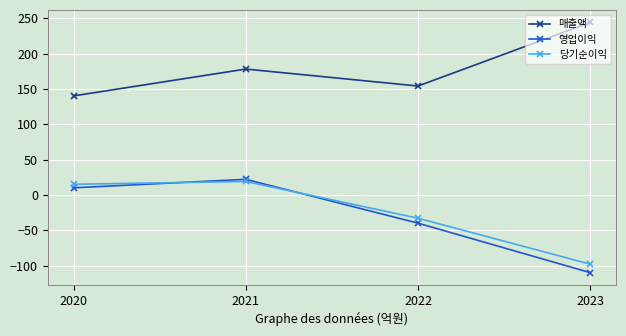

What is the smallest value displayed?

-110